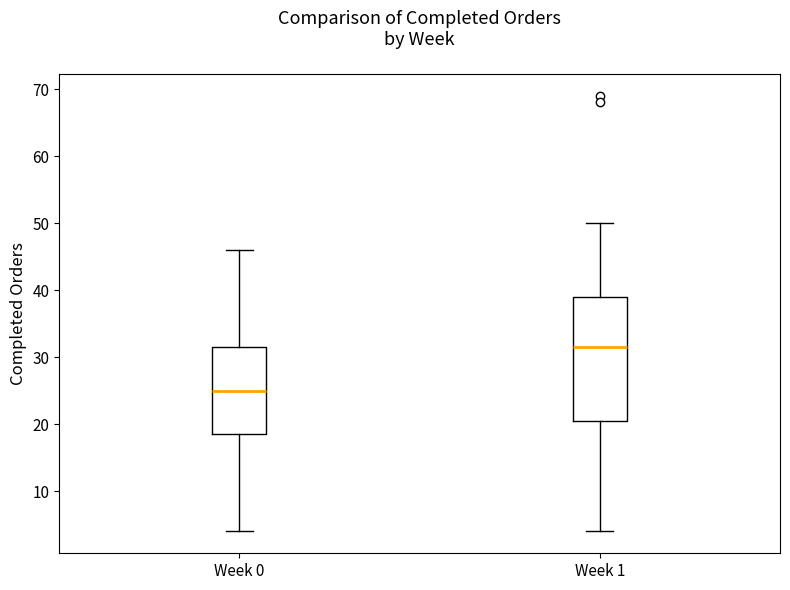

Reading left to right, read every box against the y-axis: the position of its median line, the range the box covers, and the ends of its whiskers. The values are not printed on the chart, so give them approximately, as read against the axis.

Week 0: median 25, box 19 to 32, whiskers 4 to 46
Week 1: median 32, box 21 to 39, whiskers 4 to 50